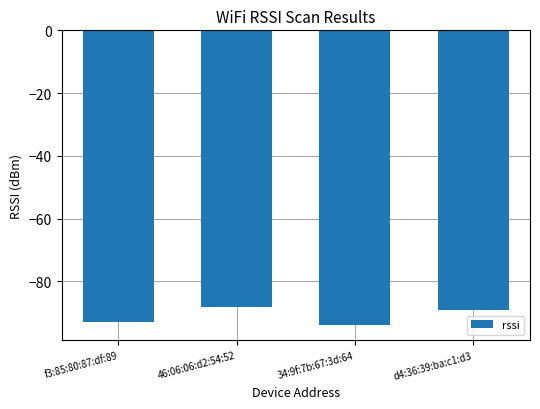

List the labels in order of value, largest first.

46:06:06:d2:54:52, d4:36:39:ba:c1:d3, f3:85:80:87:df:89, 34:9f:7b:67:3d:64